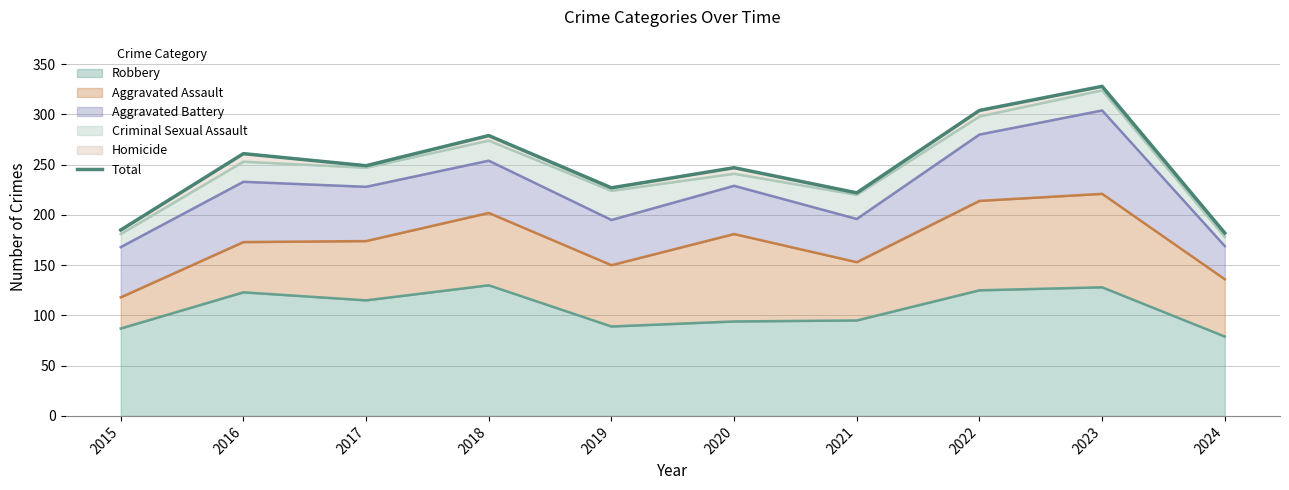

True or false: there are more than 2 points higher than both neighbors.

True